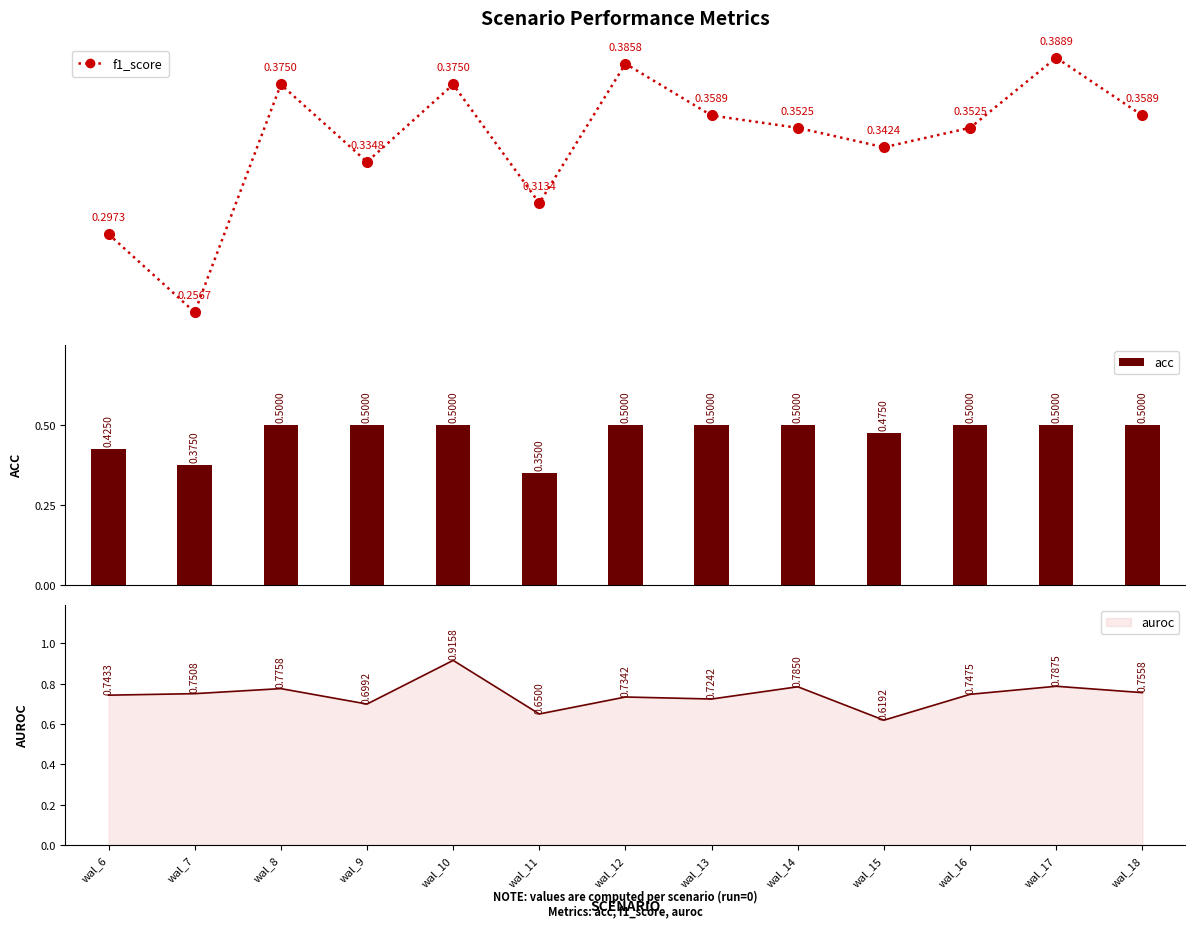

Which series changed the most between wal_6 and wal_7?

acc